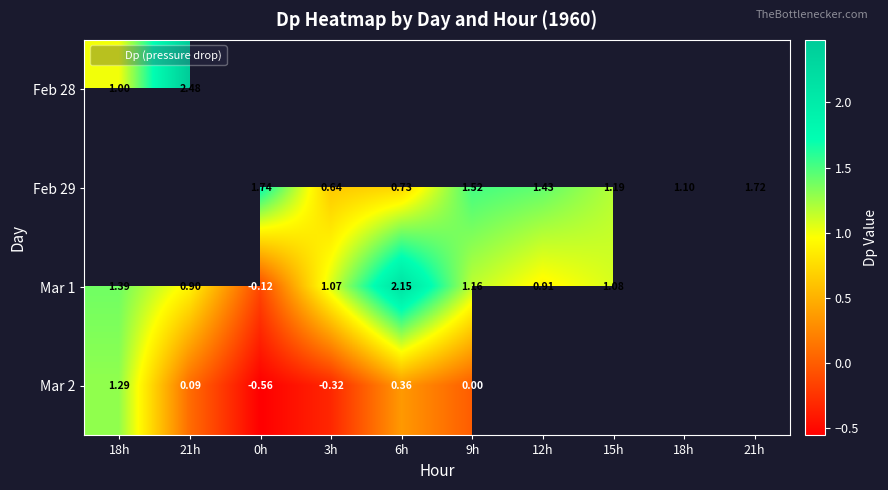

At how many categories does at least one series exceed 0?

10